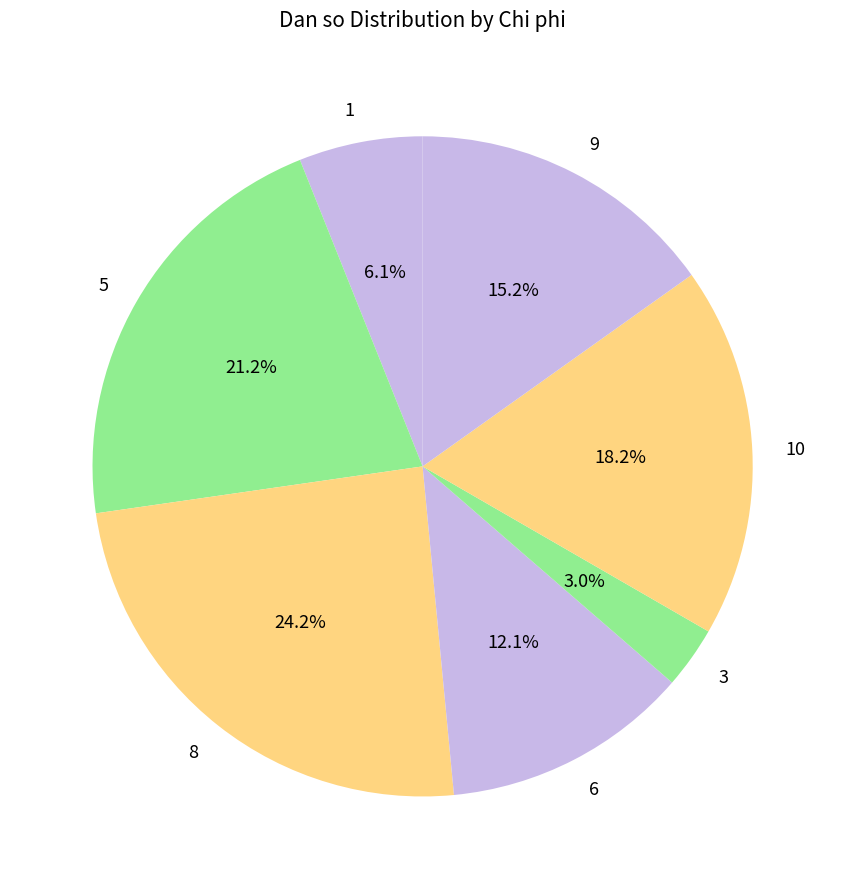

Between 1 and 6, which is larger?

6